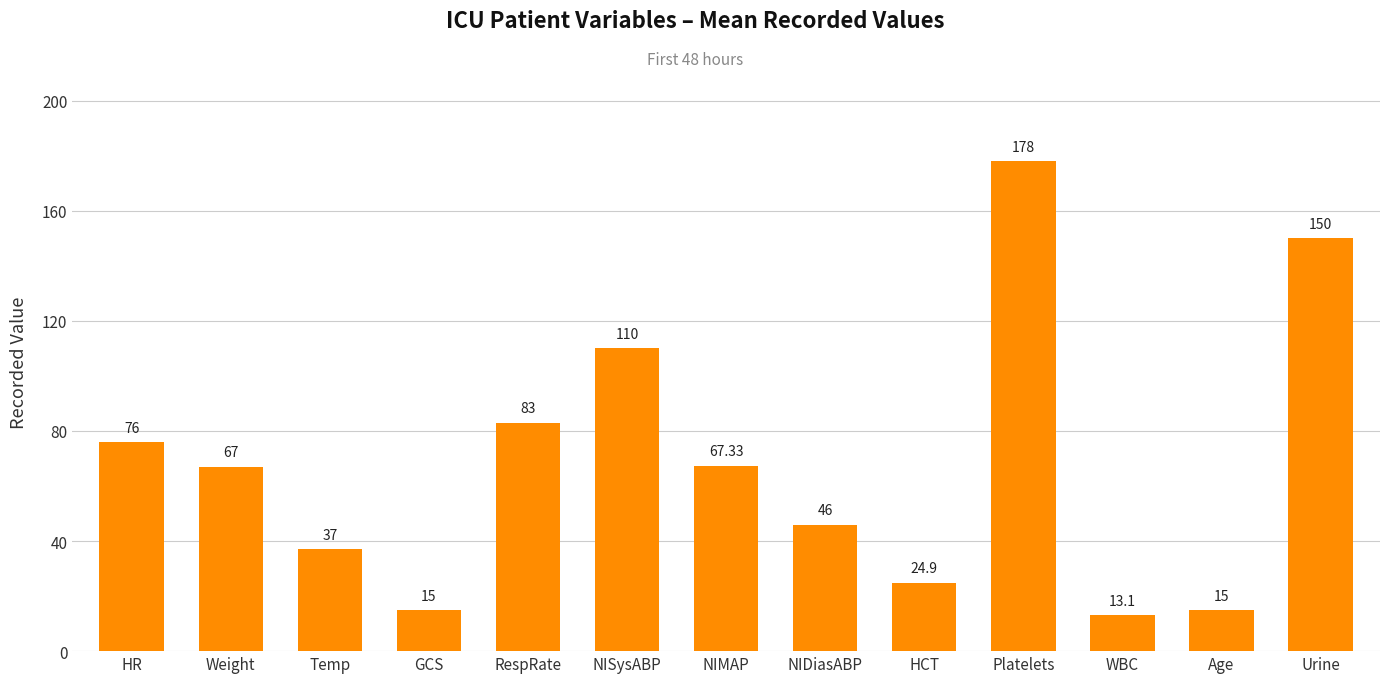

True or false: the data shows 150.0 at Urine.

True